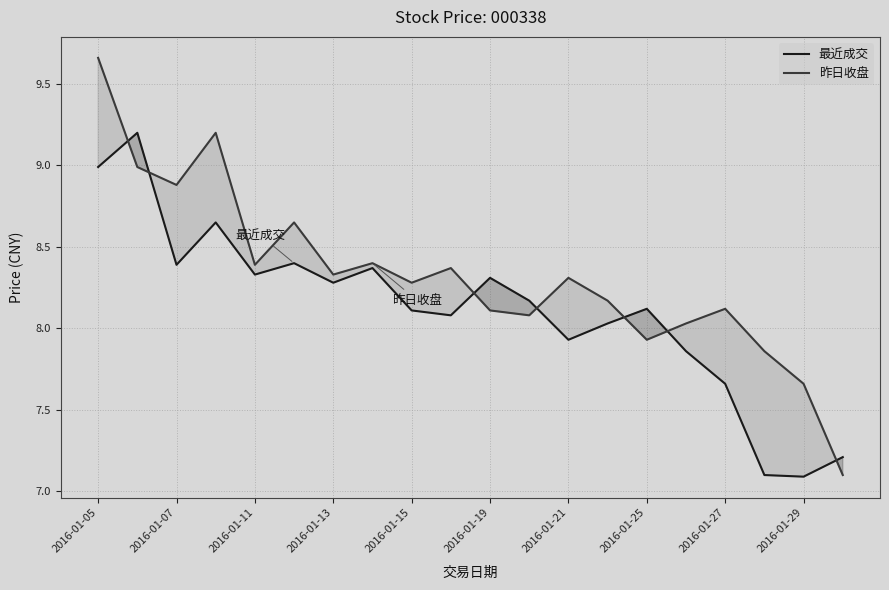

What is the average value of the 昨日收盘 series?

8.3